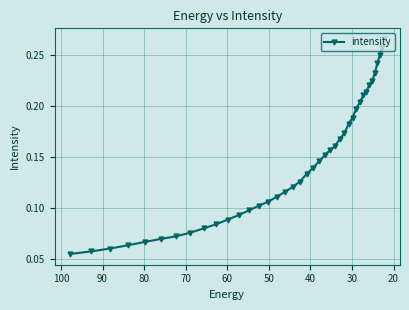

Is it true that the value at 13 is 0.2?

False